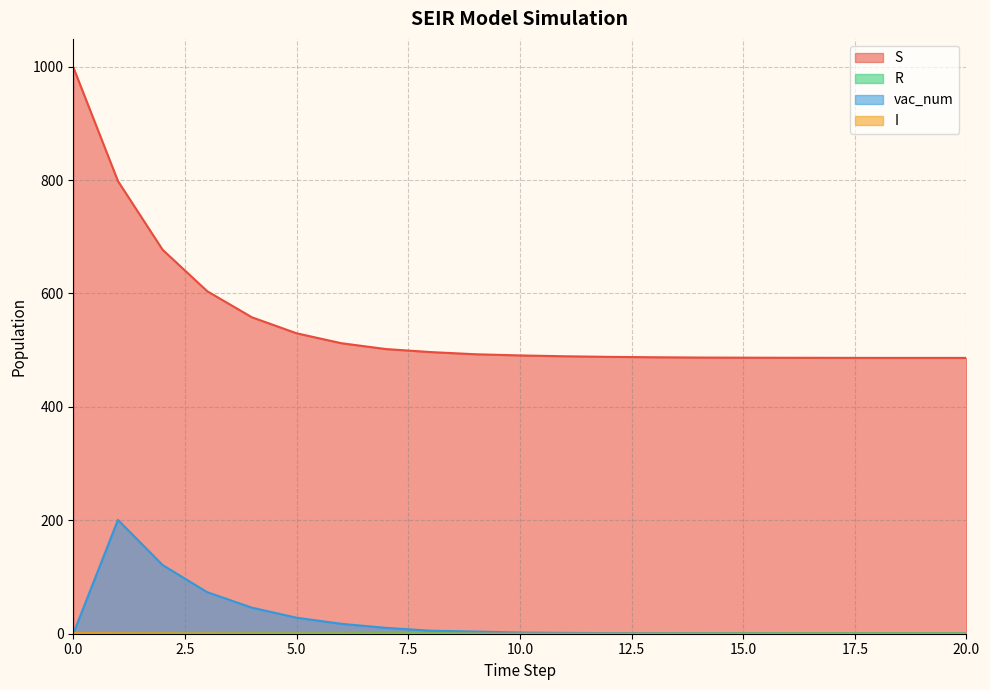

Where is vac_num nearest to the value 100?

2